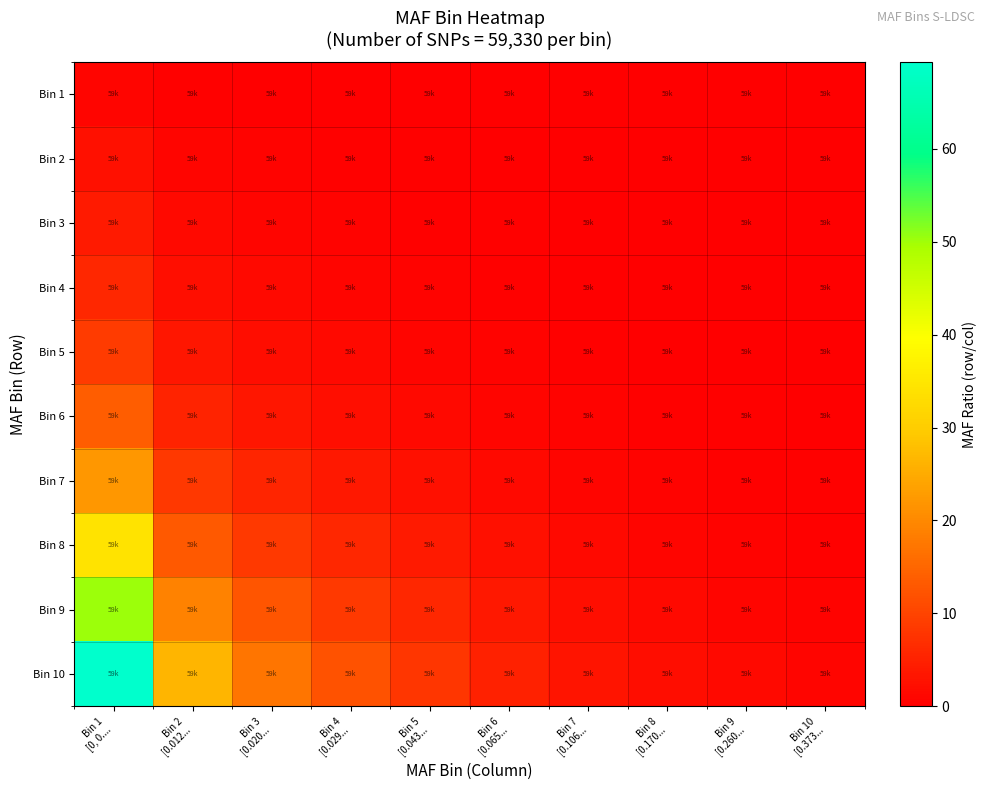

What is the difference between the highest and lowest values at Bin 9
[0.260...?

1.4